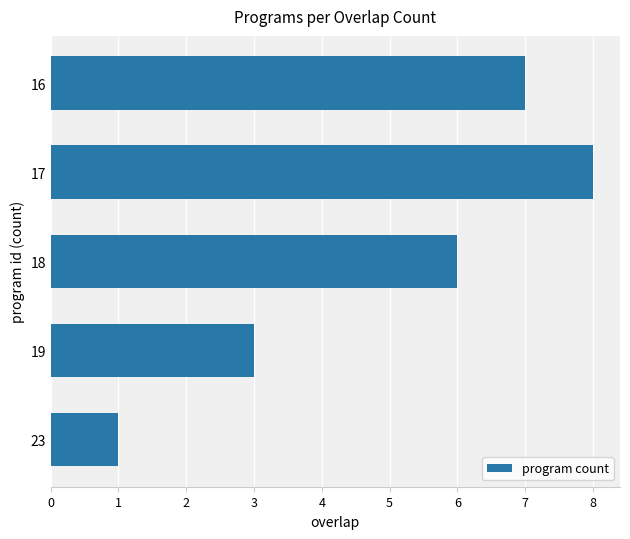

What is the average value?

5